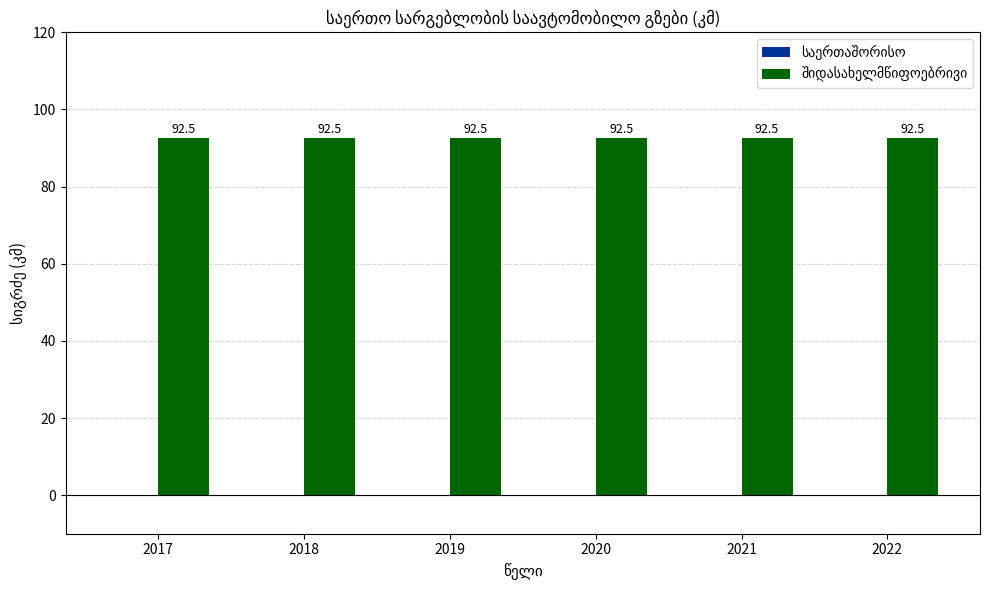

How many data points does each series have?

6